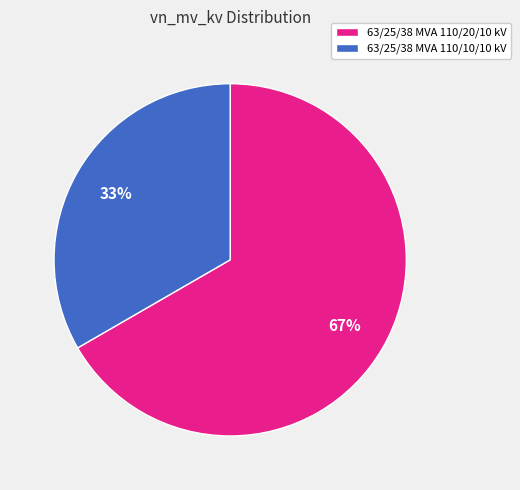

Which category has the biggest portion of the pie?

63/25/38 MVA 110/20/10 kV